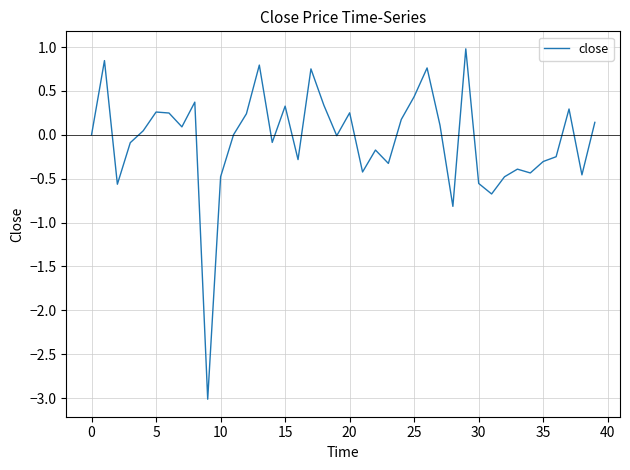

What is the maximum value shown in the chart?

1.0